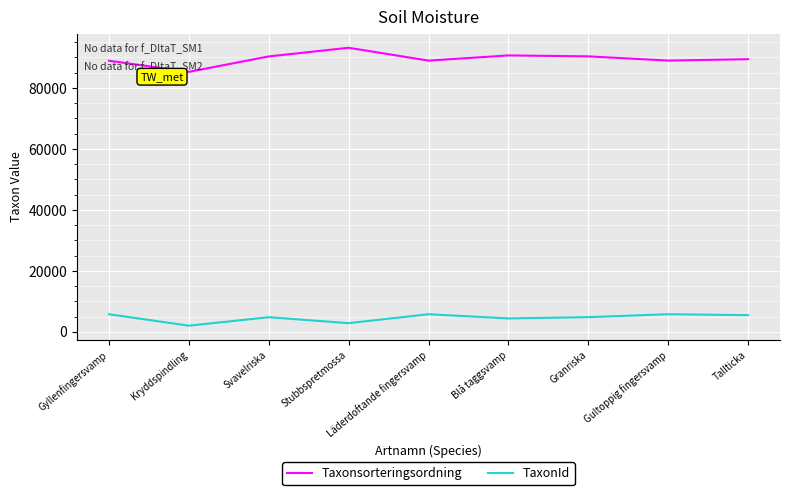

How many categories are shown in the chart?

9